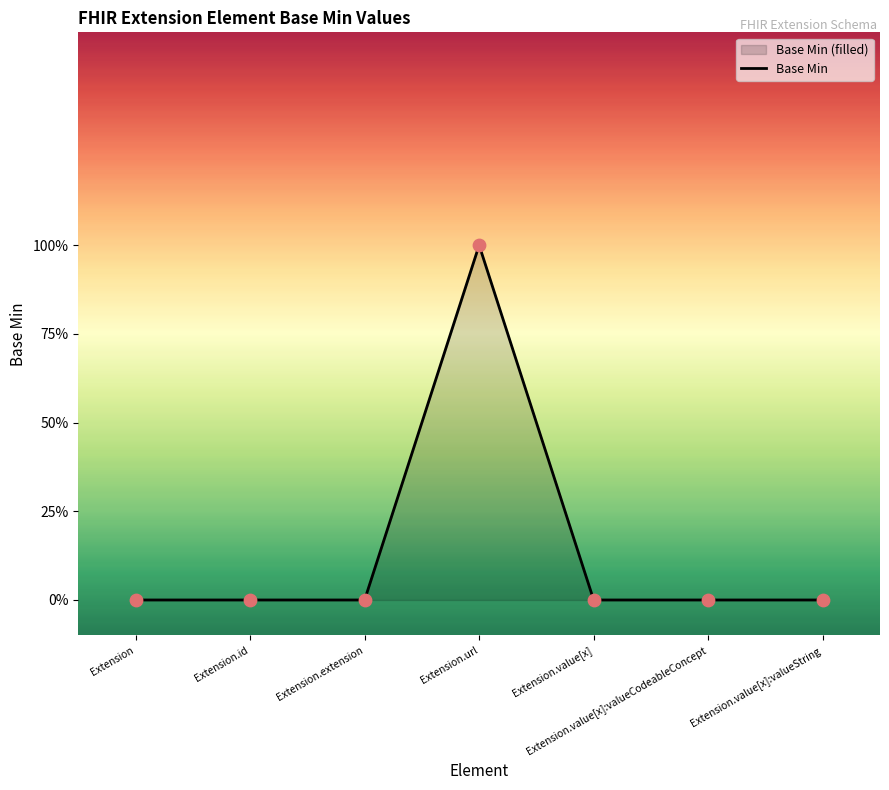

What is the change in value from Extension.url to Extension.value[x]?

-1